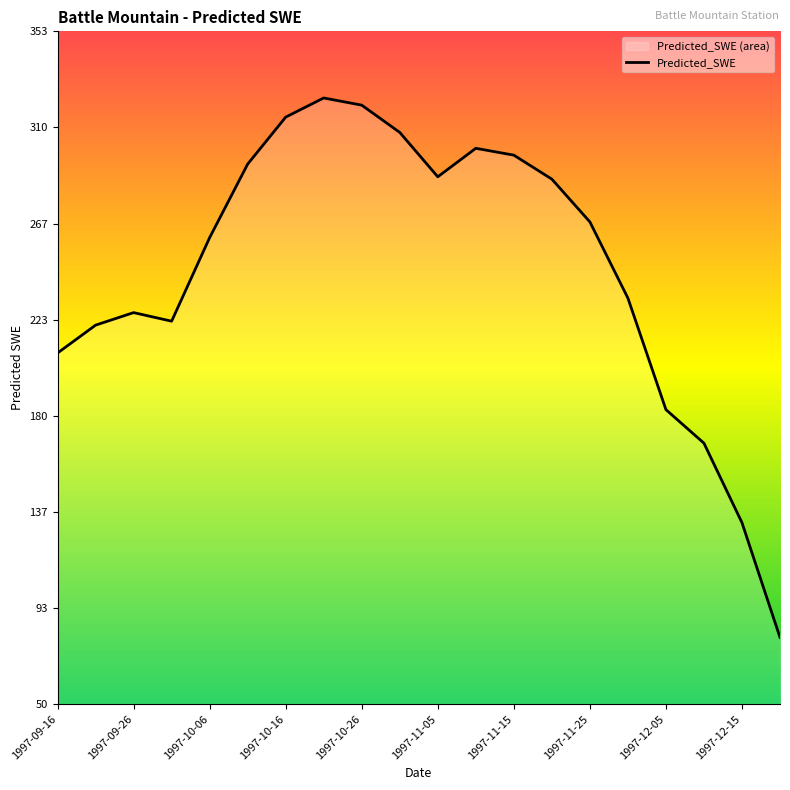

What is the difference between the maximum and minimum values?

242.9